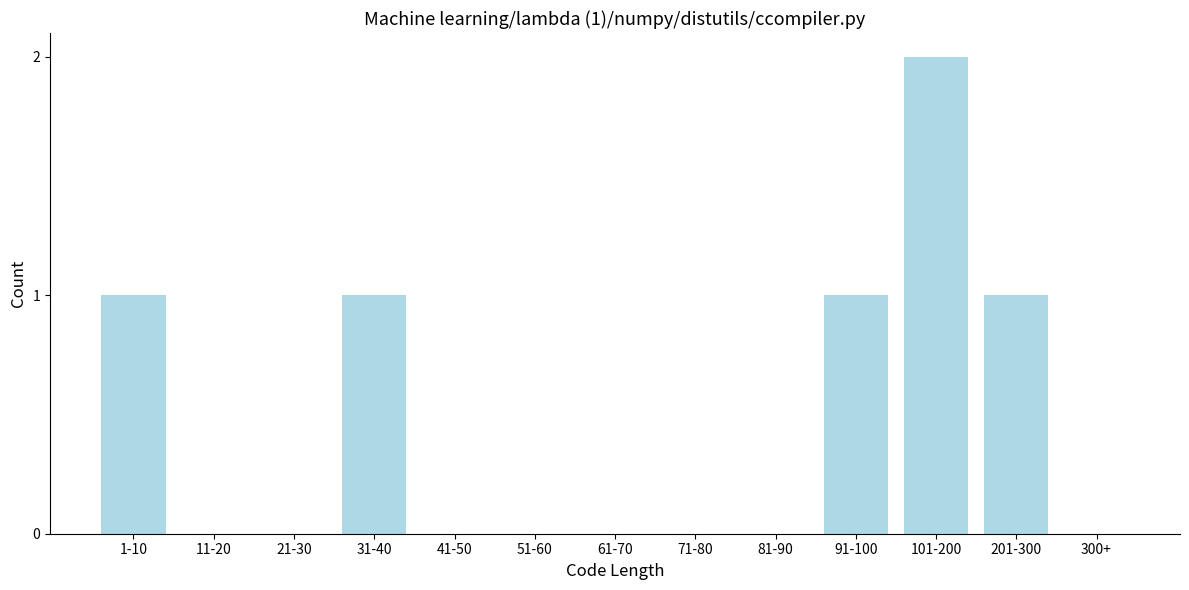

Reading left to right, extract all data points from this chart.

1-10=1	11-20=0	21-30=0	31-40=1	41-50=0	51-60=0	61-70=0	71-80=0	81-90=0	91-100=1	101-200=2	201-300=1	300+=0